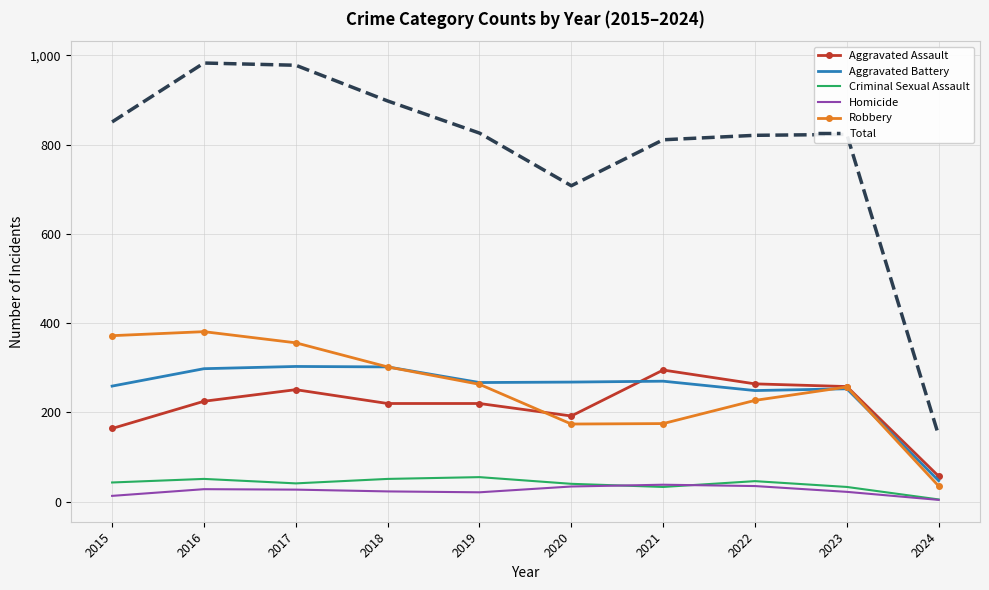

What is the maximum value for Criminal Sexual Assault?

55